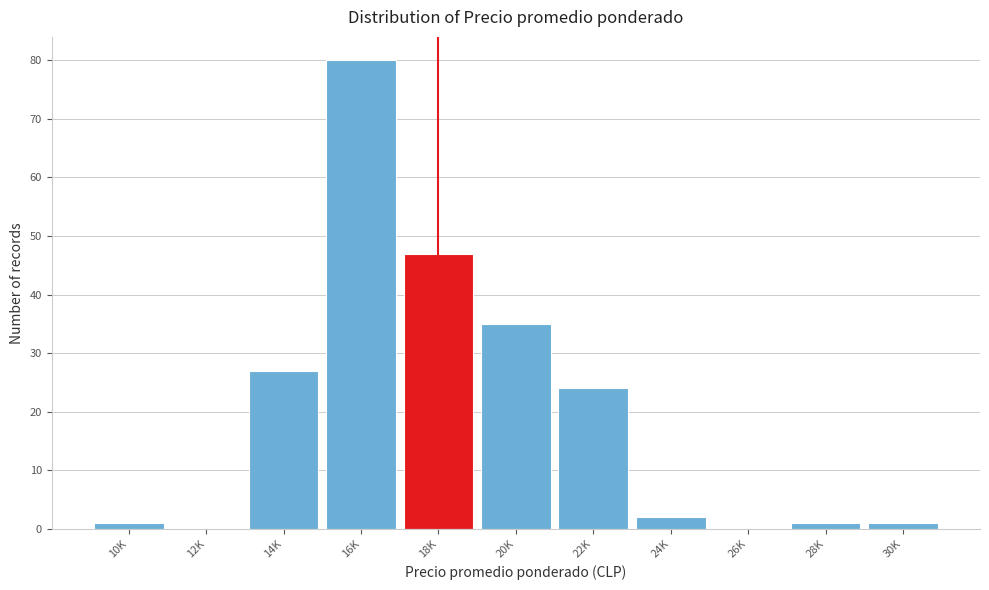

Reading left to right, transcribe all the data shown in this chart.

10K=1	12K=0	14K=27	16K=80	18K=47	20K=35	22K=24	24K=2	26K=0	28K=1	30K=1